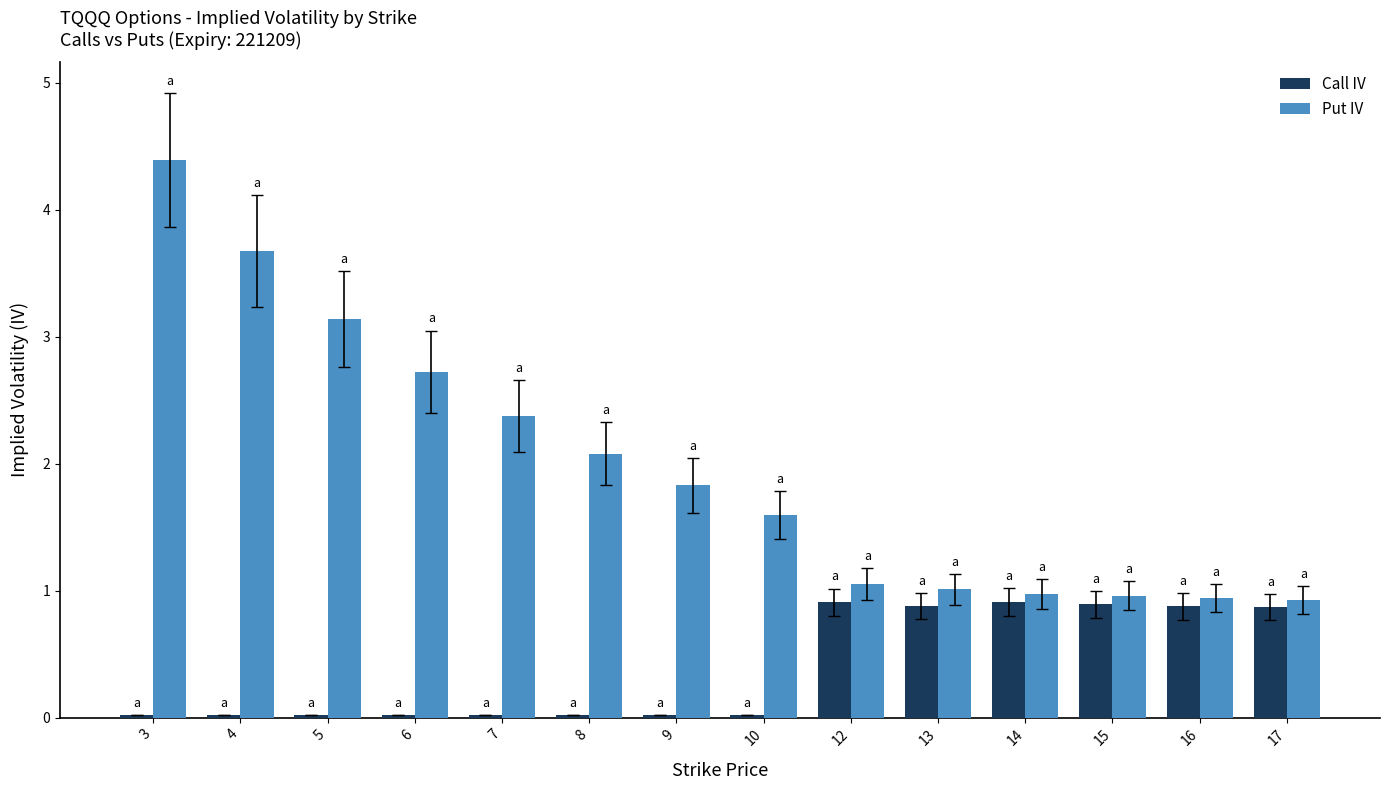

What is the average value of the Put IV series?

2.0